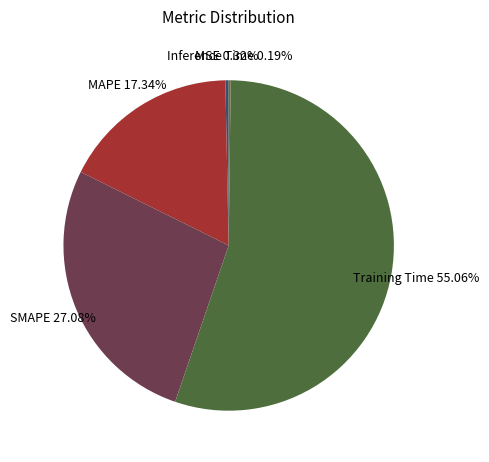

Which category has the biggest portion of the pie?

Training Time